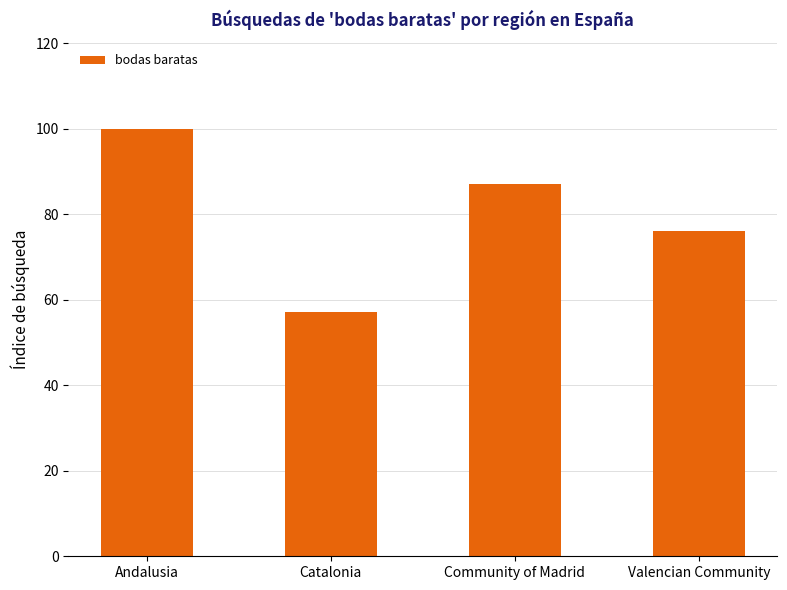

How many series are shown in this chart?

1